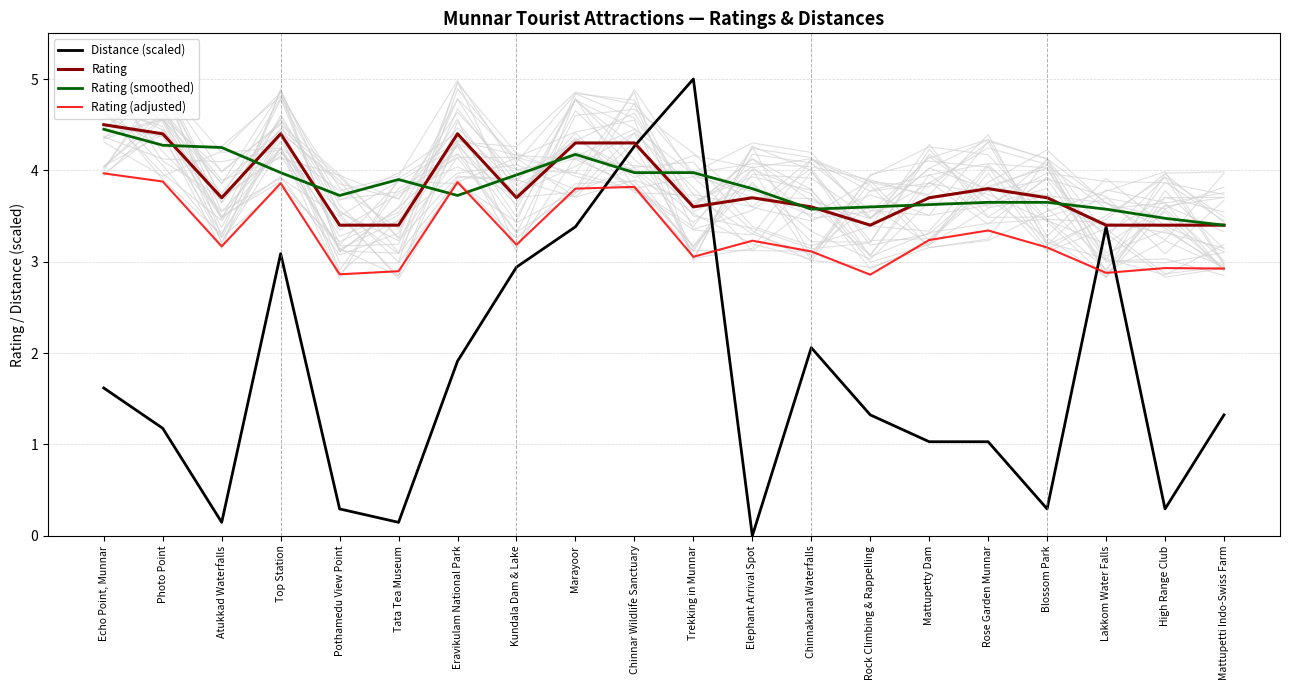

What is the difference between the Rating (adjusted) values at Mattupetty Dam and Chinnakanal Waterfalls?

0.1